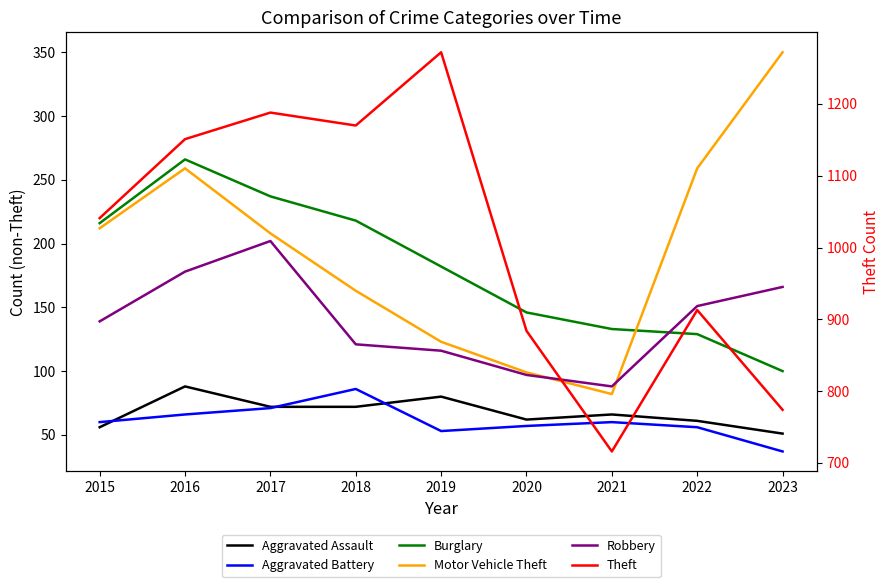

At which category does Aggravated Battery reach its first local peak?

2018